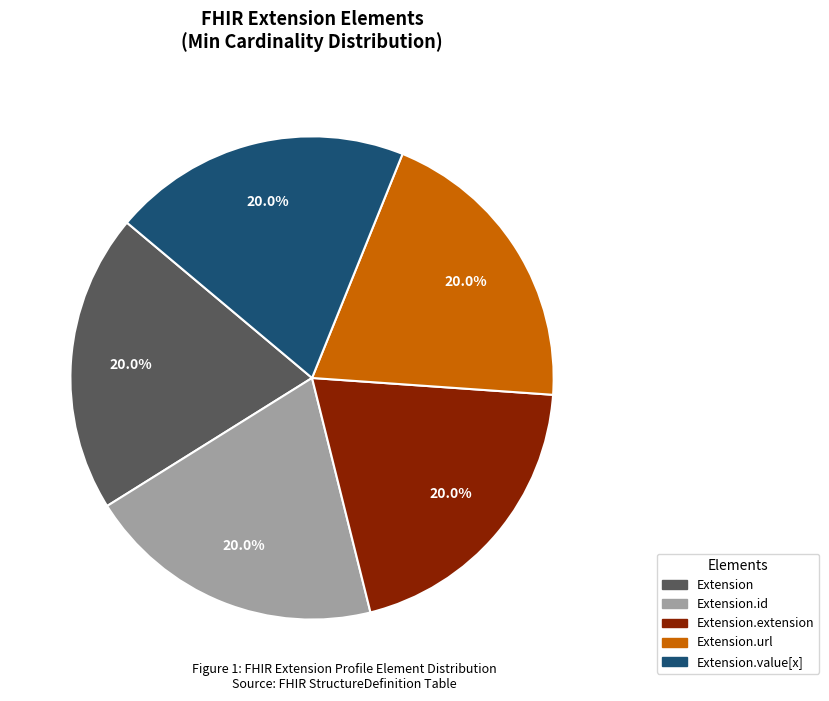

Is there any slice that represents more than half of the pie?

No